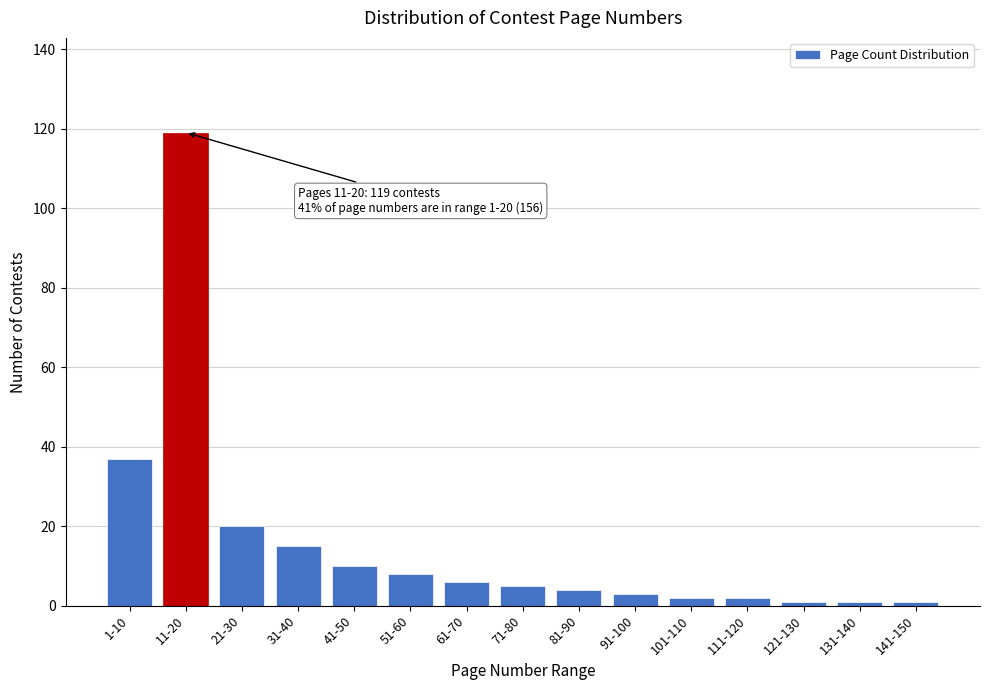

Reading right to left, extract all data points from this chart.

141-150=1	131-140=1	121-130=1	111-120=2	101-110=2	91-100=3	81-90=4	71-80=5	61-70=6	51-60=8	41-50=10	31-40=15	21-30=20	11-20=119	1-10=37